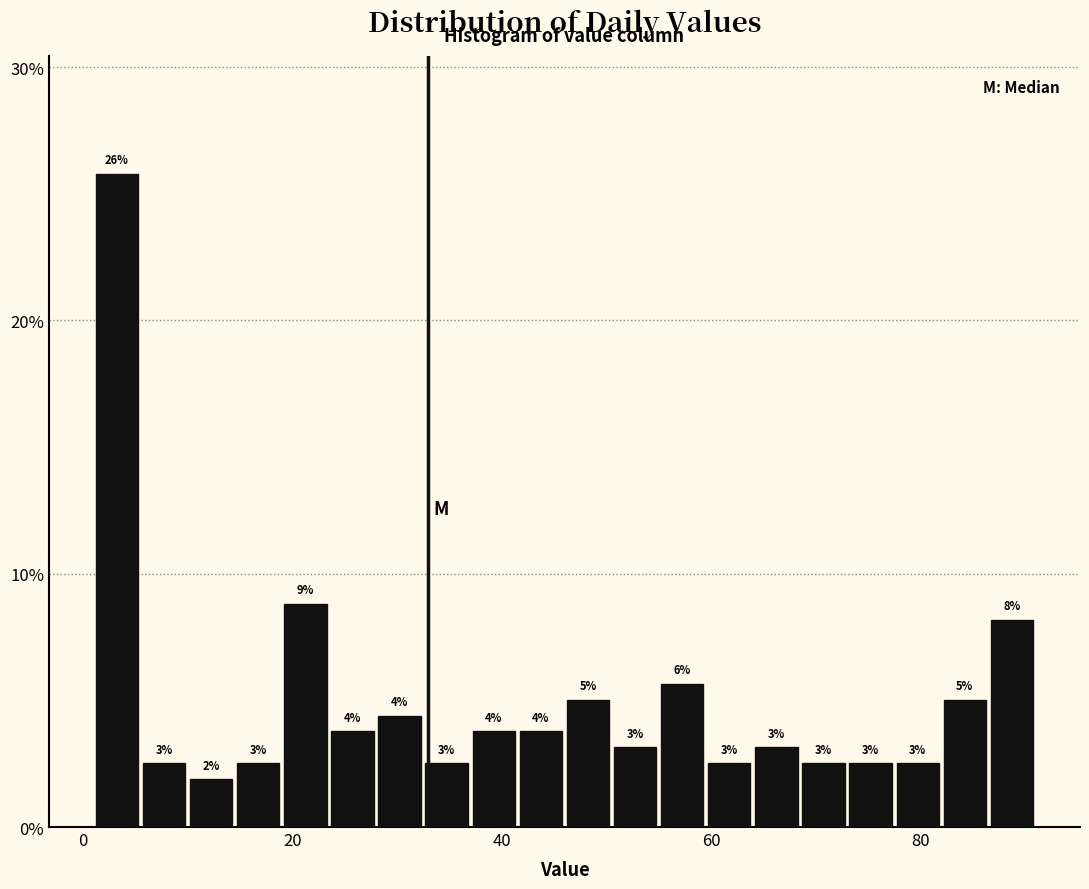

Around what value on the x-axis is the tallest bar? Give the approximate position of its centre, as read against the axis.

4